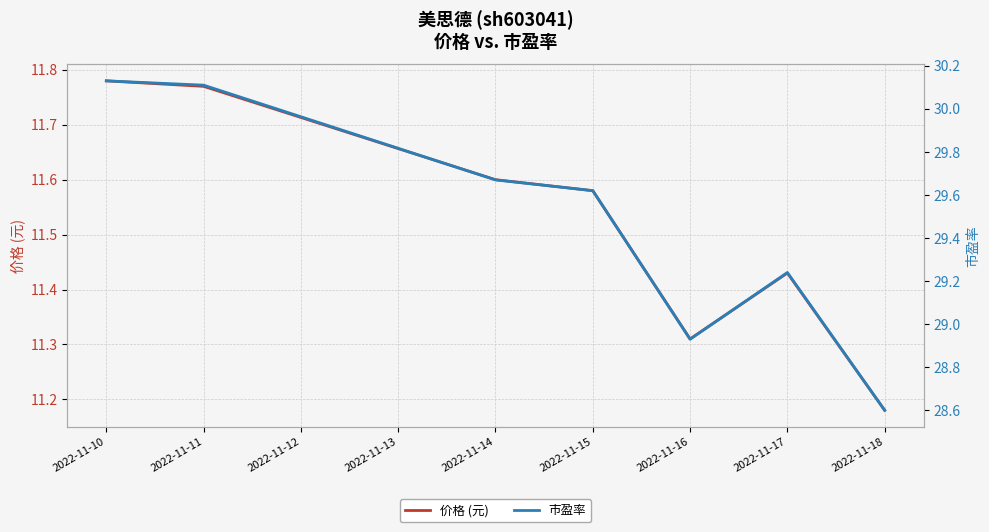

Which series has the widest spread of values?

市盈率